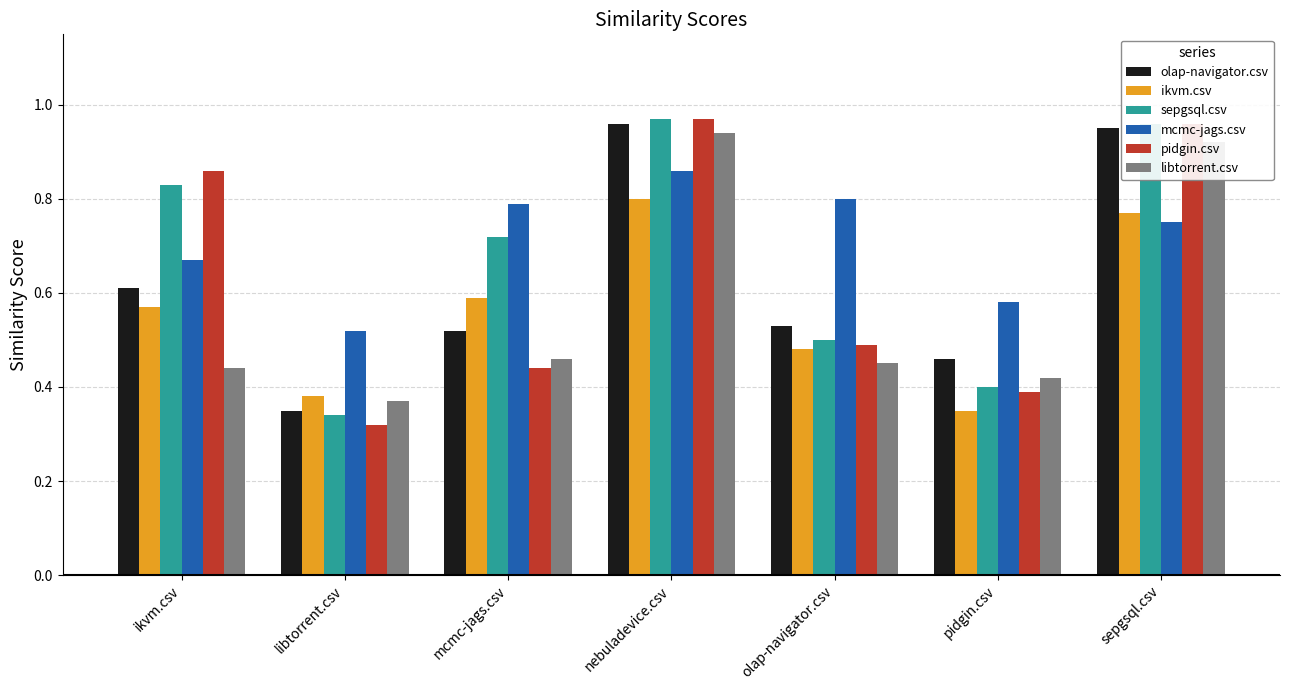

What is the total value across all series at nebuladevice.csv?

5.5